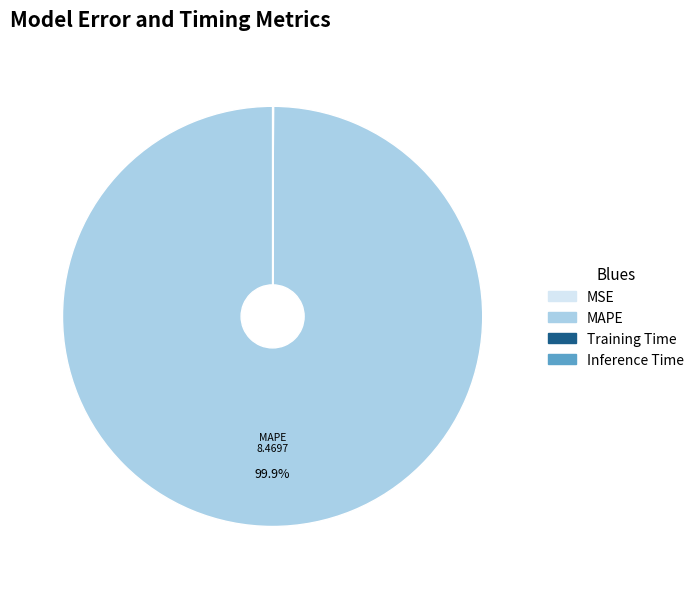

Which category accounts for the majority?

MAPE